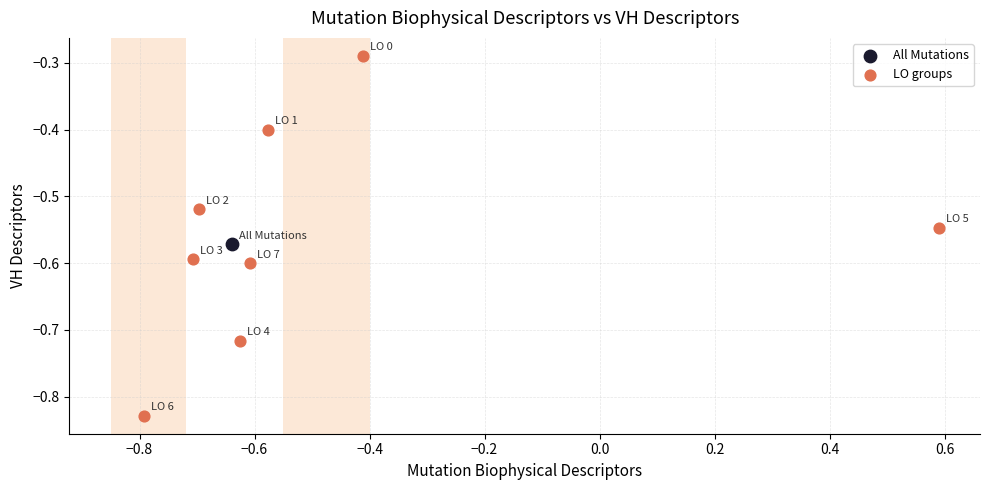

What are all the series names shown in the legend?

All Mutations, LO groups